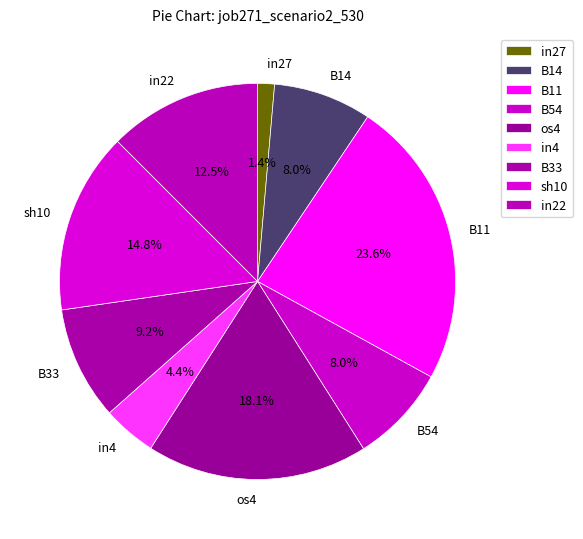

To the nearest percent, what portion does B33 represent?

9%